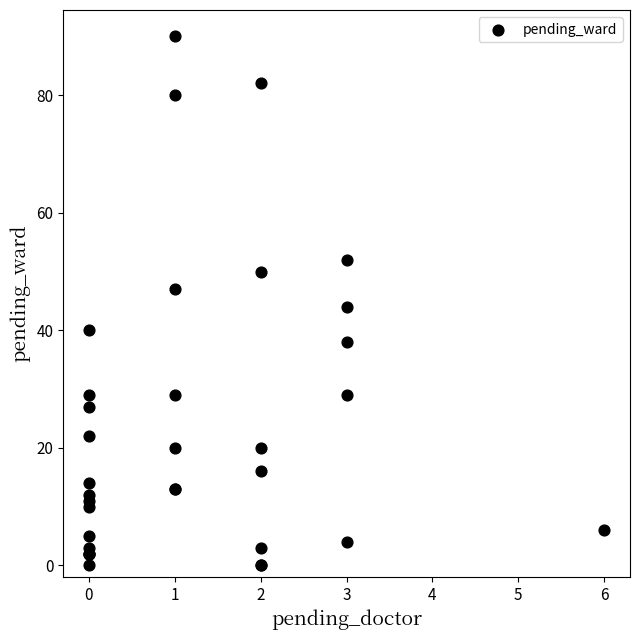

What Y value in the scatter plot is closest to 45?

44